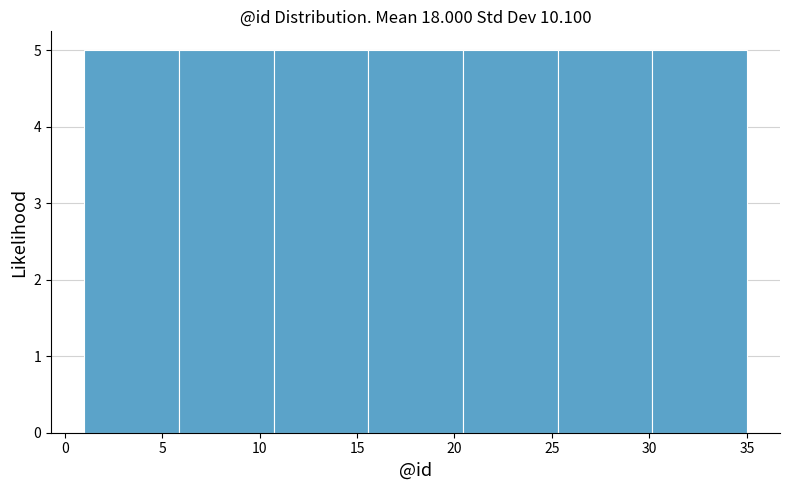

Reading left to right, list every bar in this chart as the range it spans on the x-axis followed by its height. Neither the bar edges nor the heights are printed on the chart, so give them approximately, as read against the axes.

1.0 to 6.0: 5
6.0 to 10.5: 5
10.5 to 15.5: 5
15.5 to 20.5: 5
20.5 to 25.5: 5
25.5 to 30.0: 5
30.0 to 35.0: 5